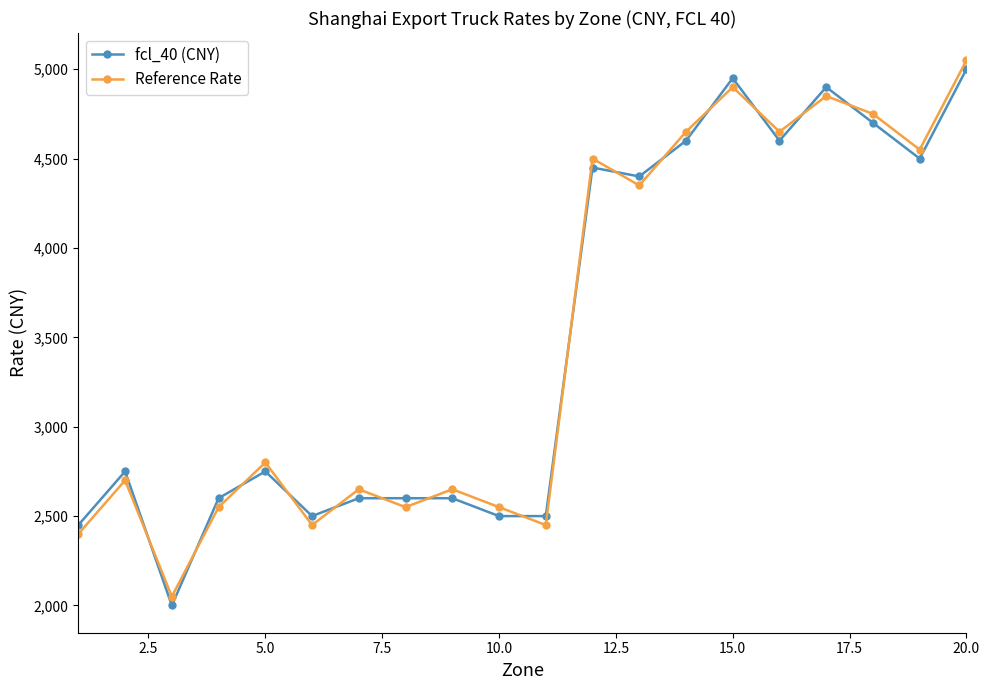

How many interior local peaks does the Reference Rate series have?

7